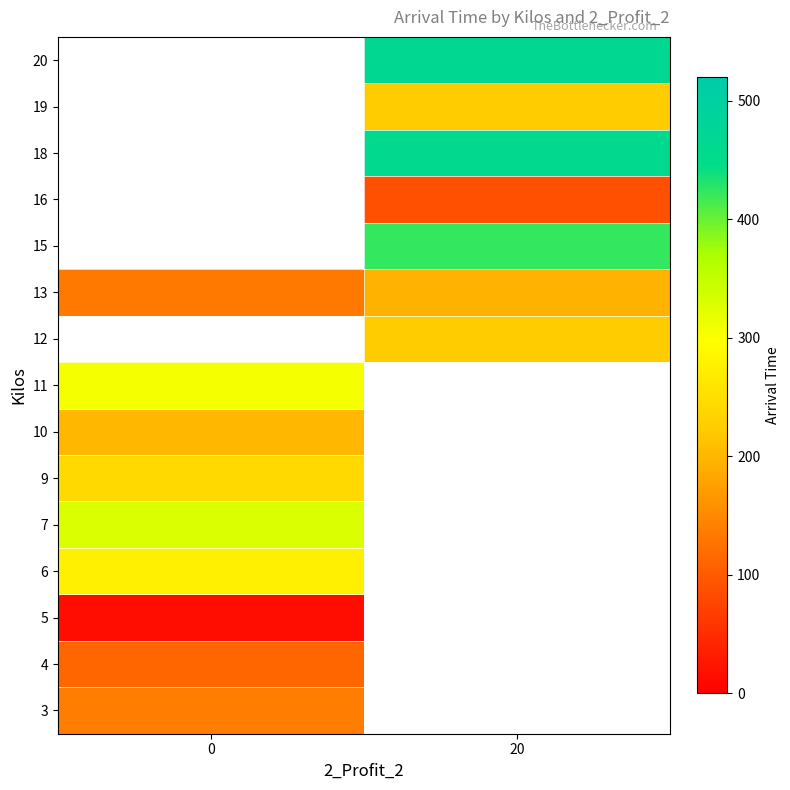

The row_9 series shows 196.0 at 20. True or false?

True